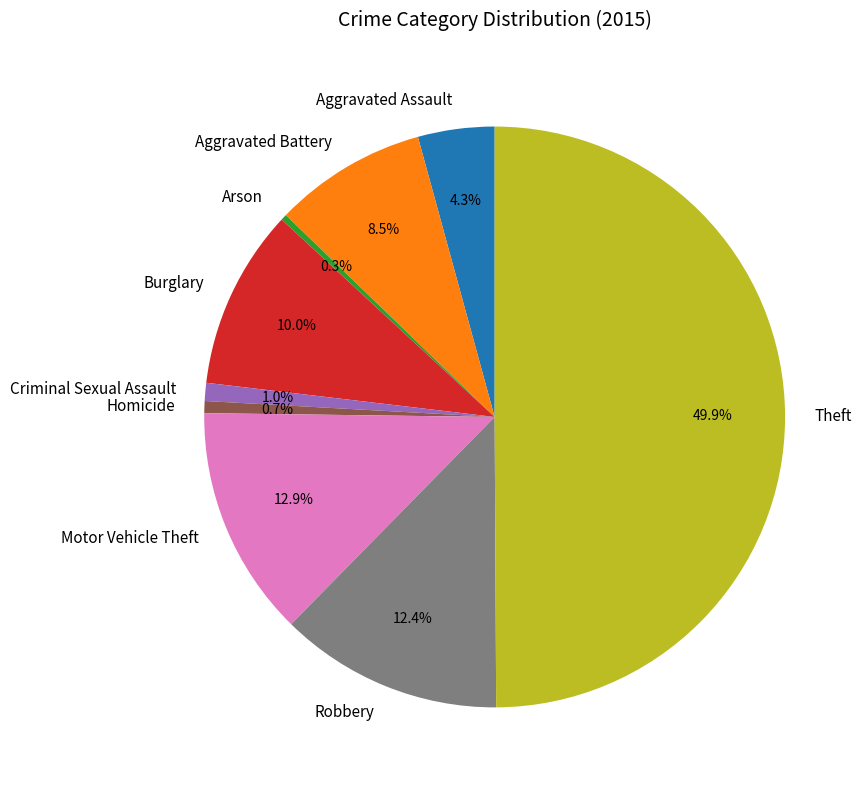

What percentage is the Motor Vehicle Theft slice, to the nearest percent?

13%